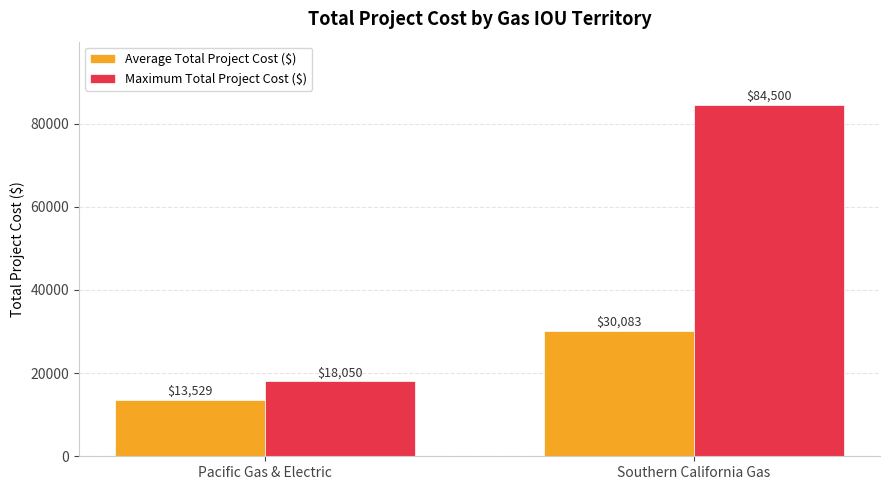

What is the difference between the maximum and minimum values in the Maximum Total Project Cost ($) series?

66450.0